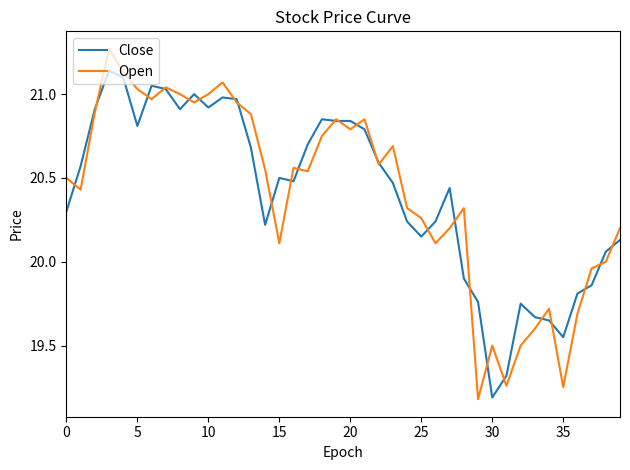

What is the minimum value shown in the chart?

19.2